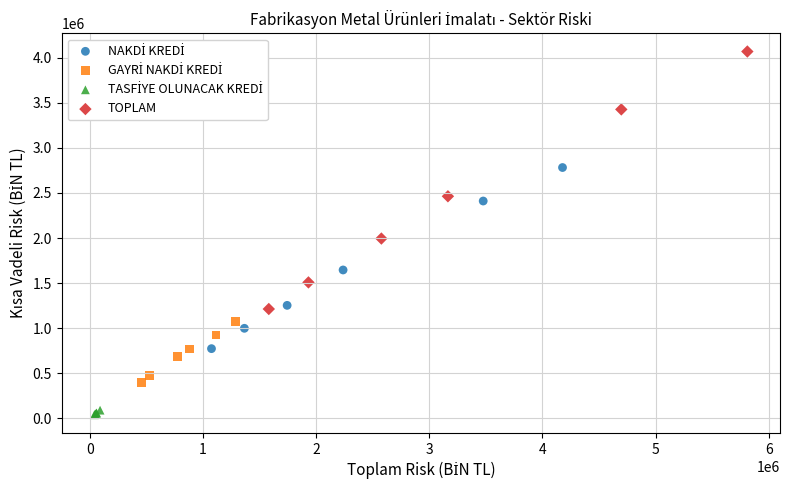

Which series contains the highest Y value?

TOPLAM